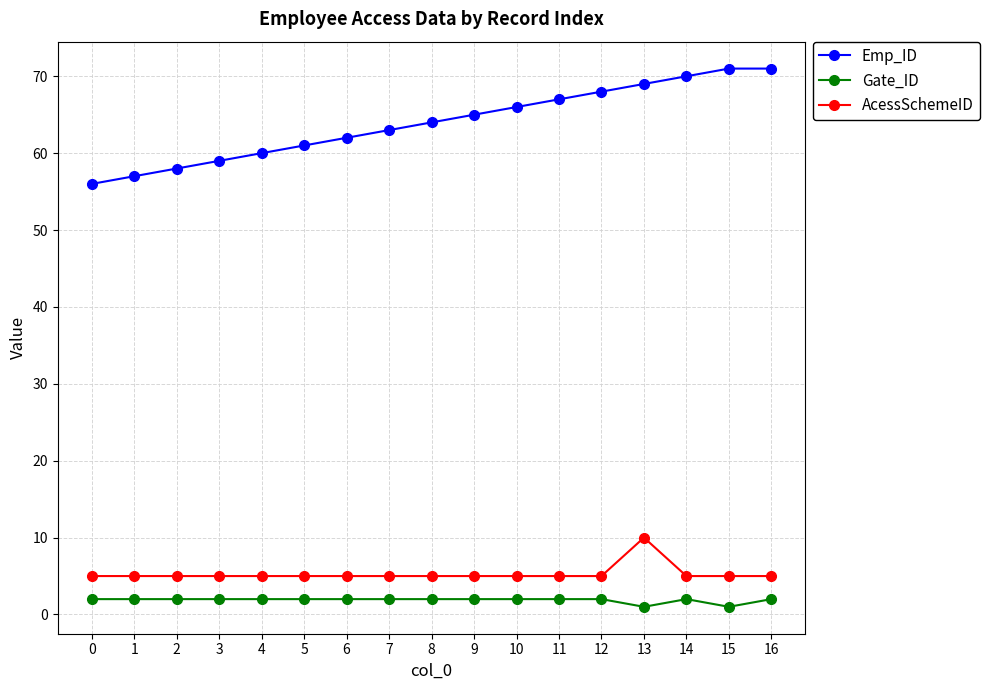

Reading left to right, what are all the values shown in this chart?

Emp_ID: 56	57	58	59	60	61	62	63	64	65	66	67	68	69	70	71	71
Gate_ID: 2	2	2	2	2	2	2	2	2	2	2	2	2	1	2	1	2
AcessSchemeID: 5	5	5	5	5	5	5	5	5	5	5	5	5	10	5	5	5